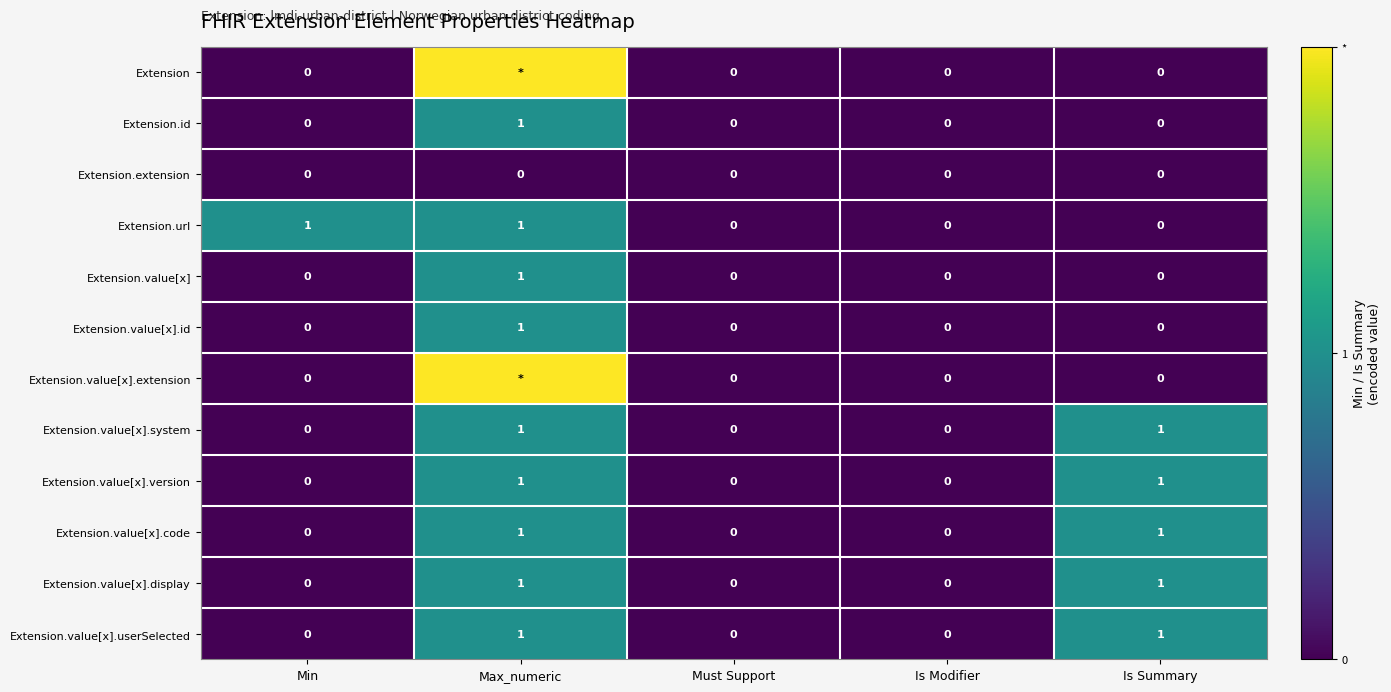

Is it true that Extension.value[x] equals 1 at Must Support?

False